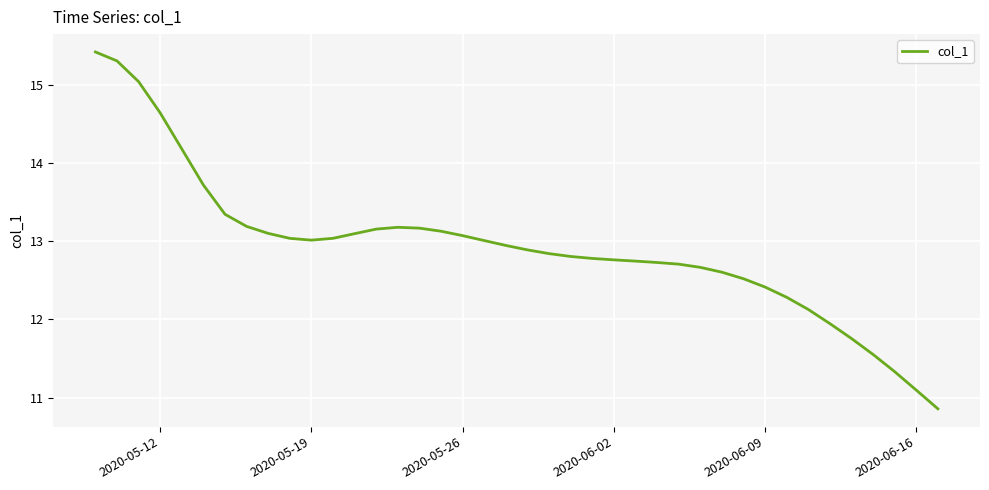

What is the difference between the maximum and minimum values?

4.6